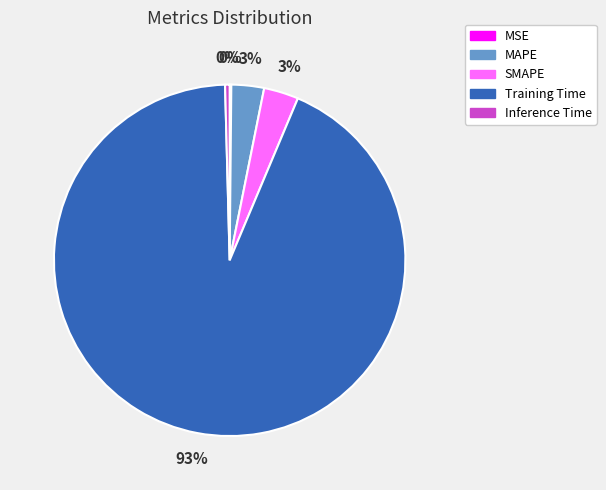

Combined, do Inference Time and SMAPE account for over 50%?

No